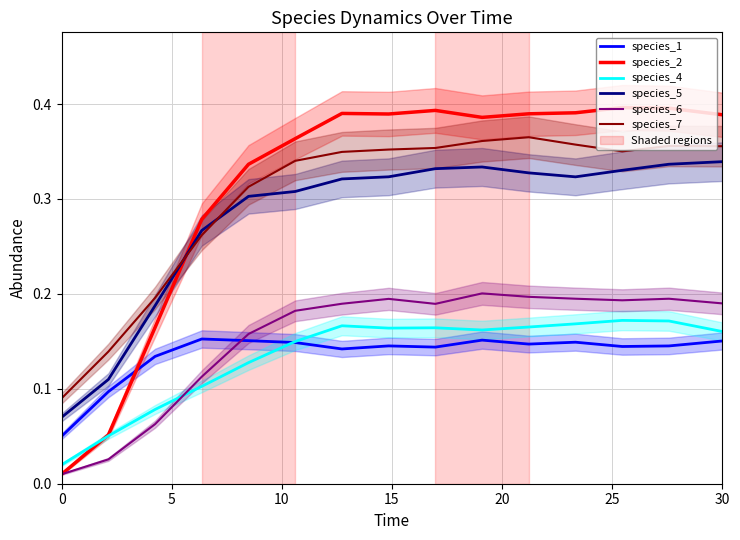

In species_5, how many points are higher than both neighbors (excluding endpoints)?

1